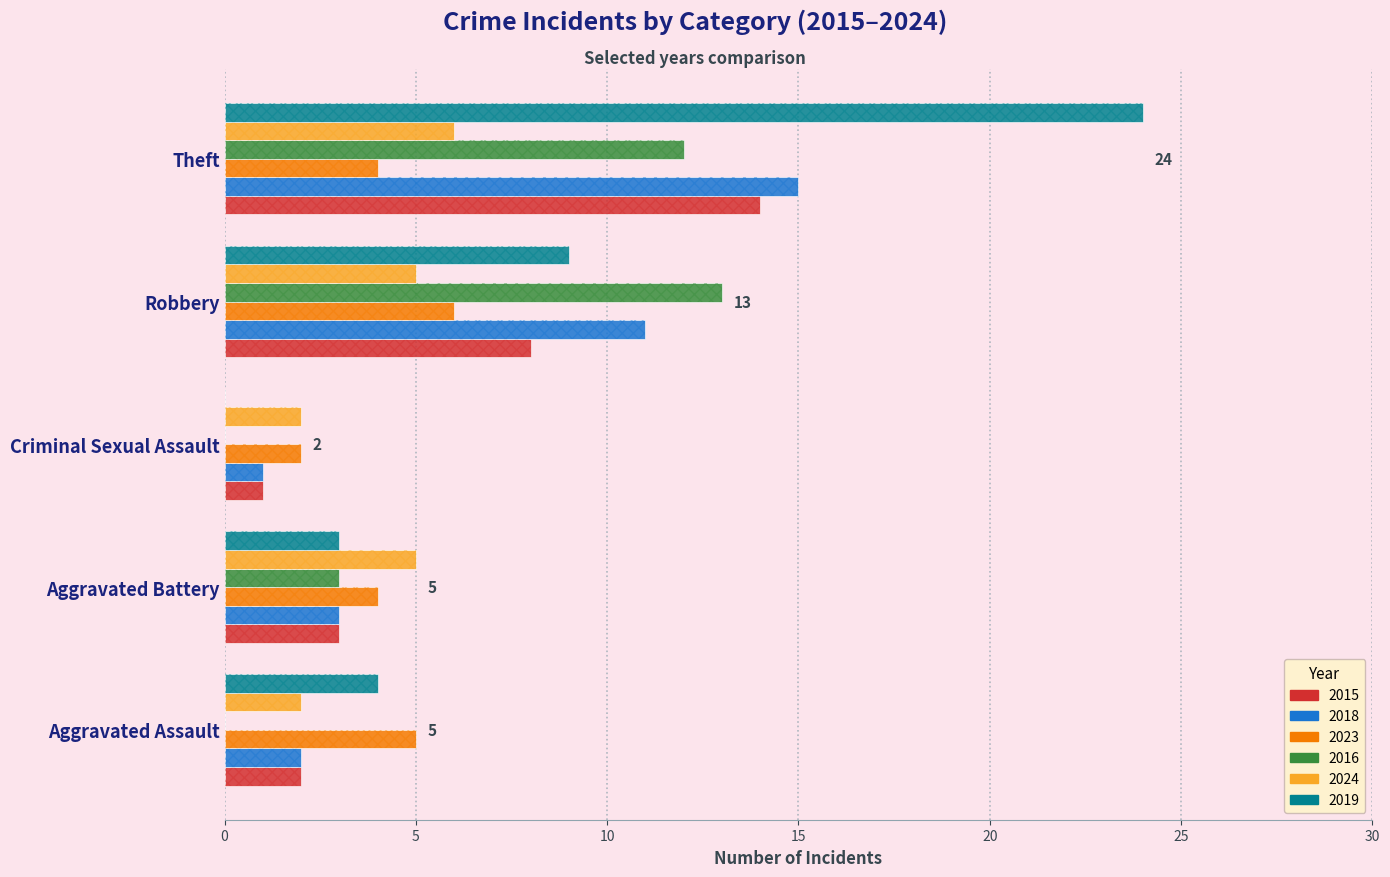

At which label is 2016 closest to 6?

Aggravated Battery